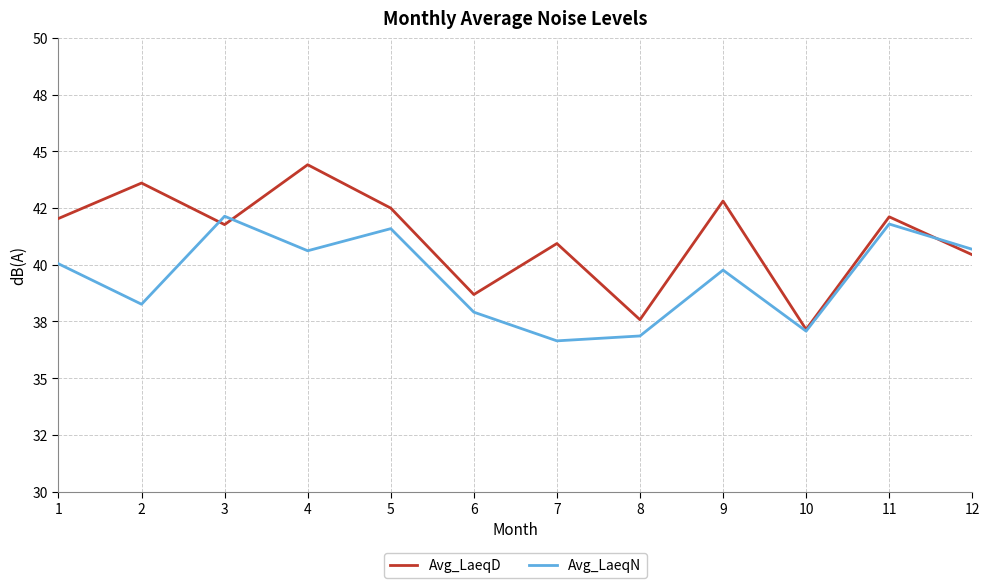

At which category does the chart reach its minimum across all series?

7